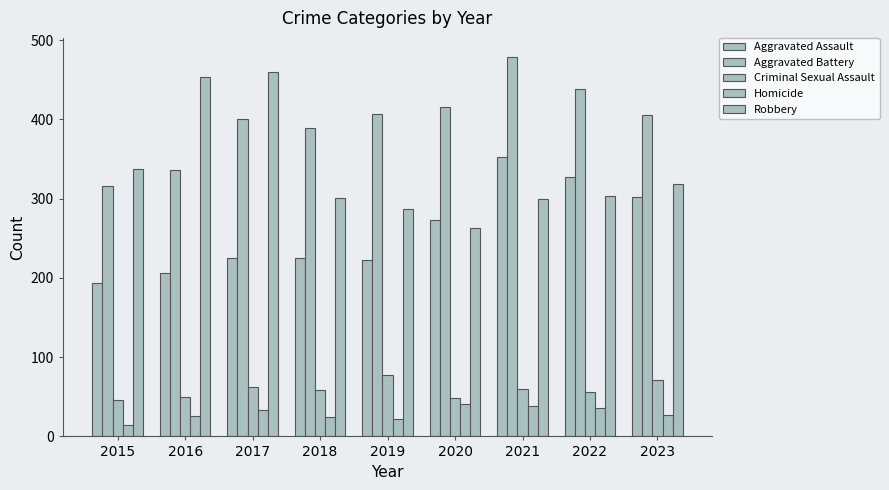

How many data points does each series have?

9